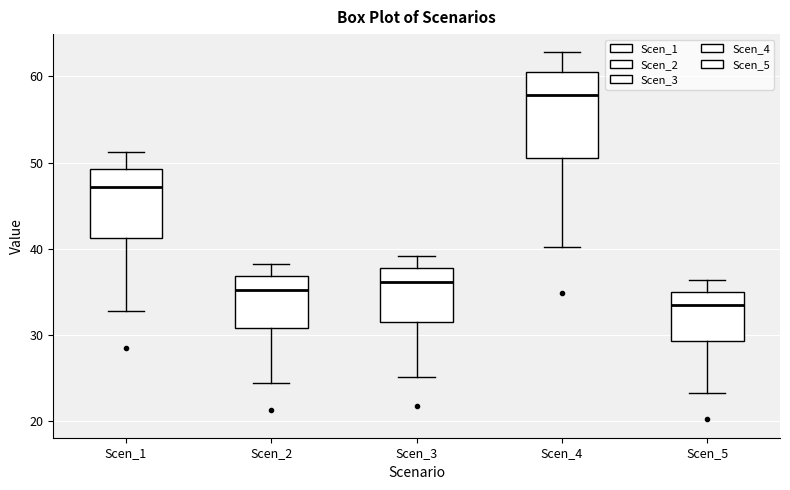

Reading left to right, transcribe this box plot: for each box, give where its median line is, the range the box spans, and where its two whiskers end, as read against the y-axis. The values are not printed on the chart, so give them approximately, as read against the axis.

Scen_1: median 47, box 41 to 49, whiskers 33 to 51
Scen_2: median 35, box 31 to 37, whiskers 24 to 38
Scen_3: median 36, box 32 to 38, whiskers 25 to 39
Scen_4: median 58, box 51 to 60, whiskers 40 to 63
Scen_5: median 33, box 29 to 35, whiskers 23 to 36